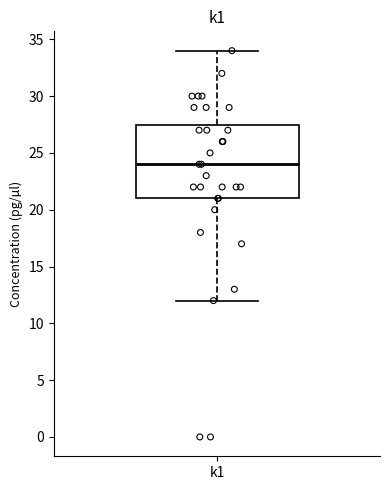

Read this box plot against the y-axis: the position of the median line, the range covered by the box, and the ends of both whiskers. The values are not printed on the chart, so give them approximately, as read against the axis.

median 24.0, box 21.0 to 27.5, whiskers 12.0 to 34.0